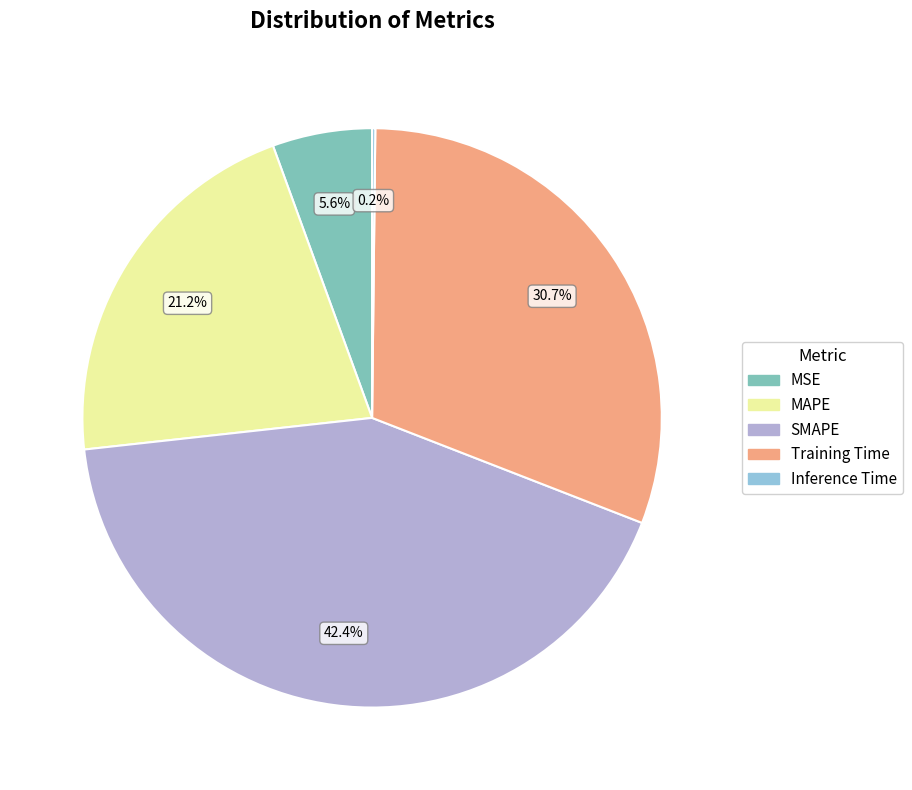

Combined, do MSE and SMAPE account for over 50%?

No